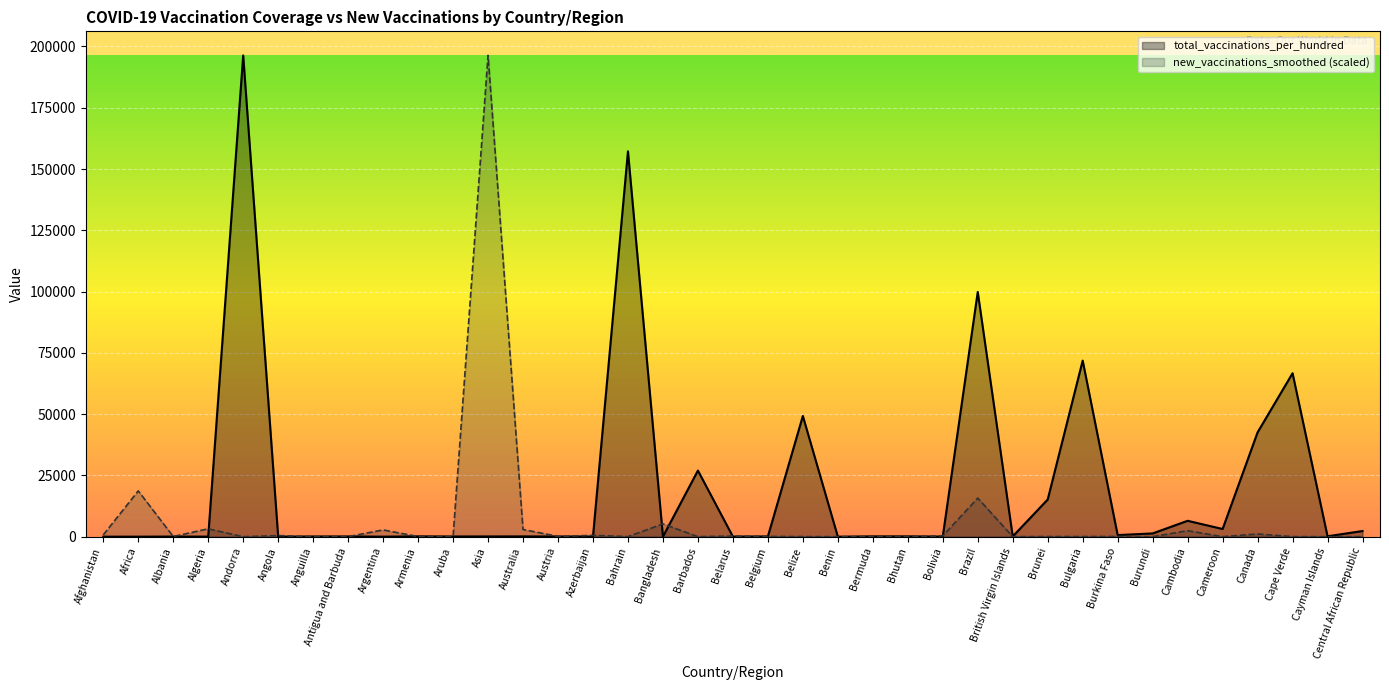

What is the maximum value for new_vaccinations_smoothed?

196357.0